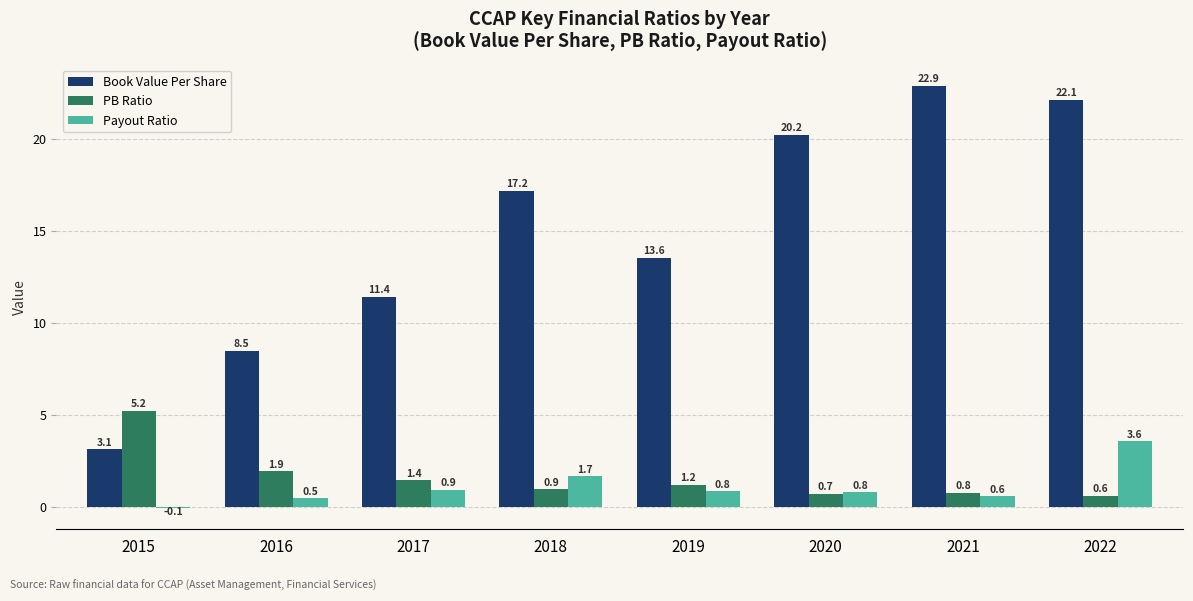

True or false: Book Value Per Share has a value of 30.6 at 2021.

False